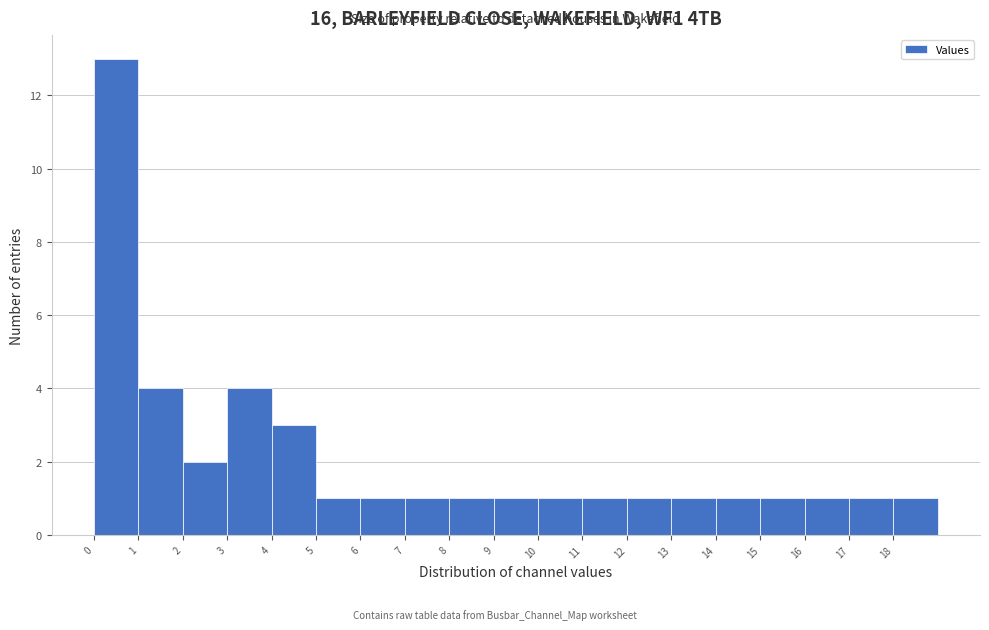

Reading left to right, list every bar in this chart as the range it spans on the x-axis followed by its height. The values are not printed on the chart, so give them approximately, as read against the axis.

0 to 1: 13
1 to 2: 4
2 to 3: 2
3 to 4: 4
4 to 5: 3
5 to 6: 1
6 to 7: 1
7 to 8: 1
8 to 9: 1
9 to 10: 1
10 to 11: 1
11 to 12: 1
12 to 13: 1
13 to 14: 1
14 to 15: 1
15 to 16: 1
16 to 17: 1
17 to 18: 1
18 to 19: 1